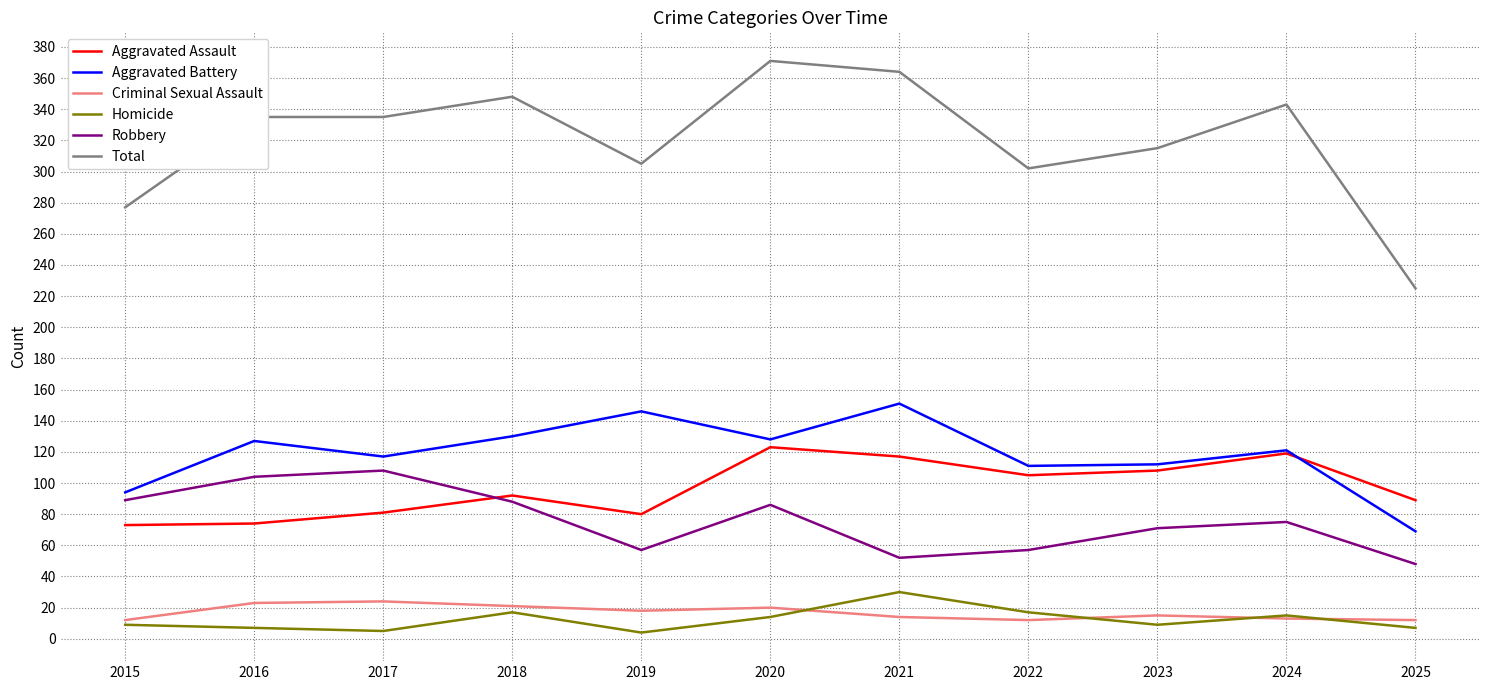

Rank the series by their maximum value, from lowest to highest.

Criminal Sexual Assault, Homicide, Robbery, Aggravated Assault, Aggravated Battery, Total